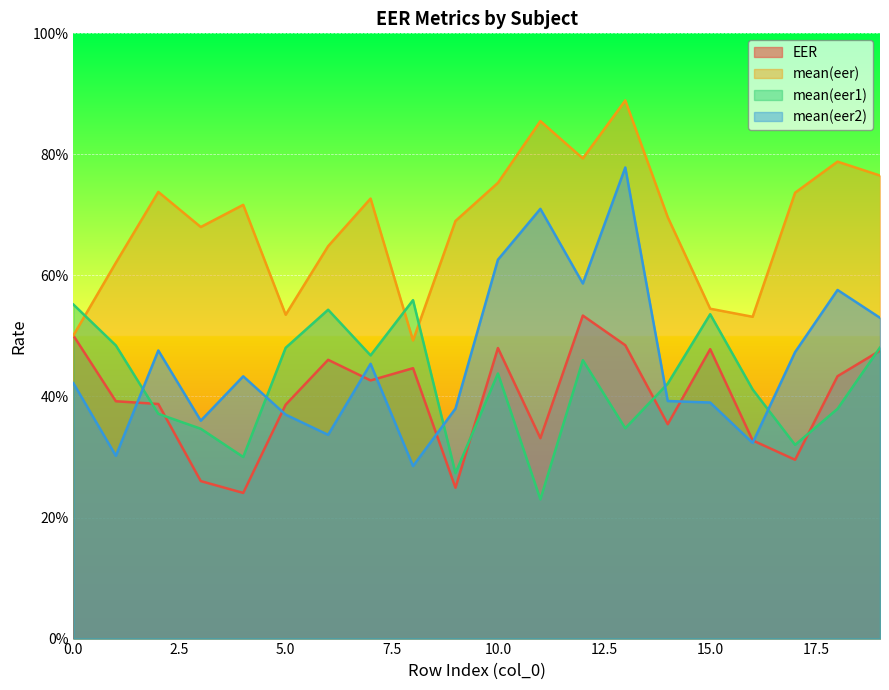

True or false: mean(eer2) and EER cross at least once.

True